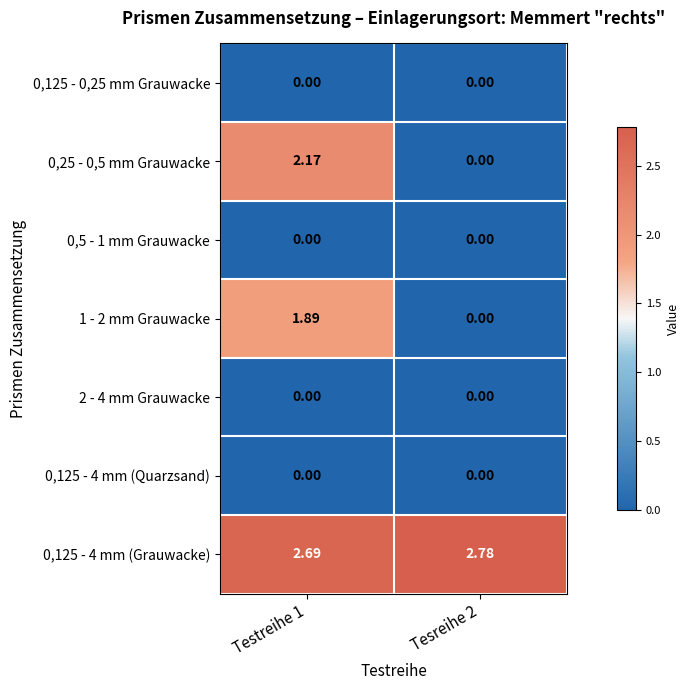

Is the value of 0,125 - 4 mm (Grauwacke) at Tesreihe 2 greater than the value of 0,125 - 4 mm (Quarzsand) at Tesreihe 2?

Yes